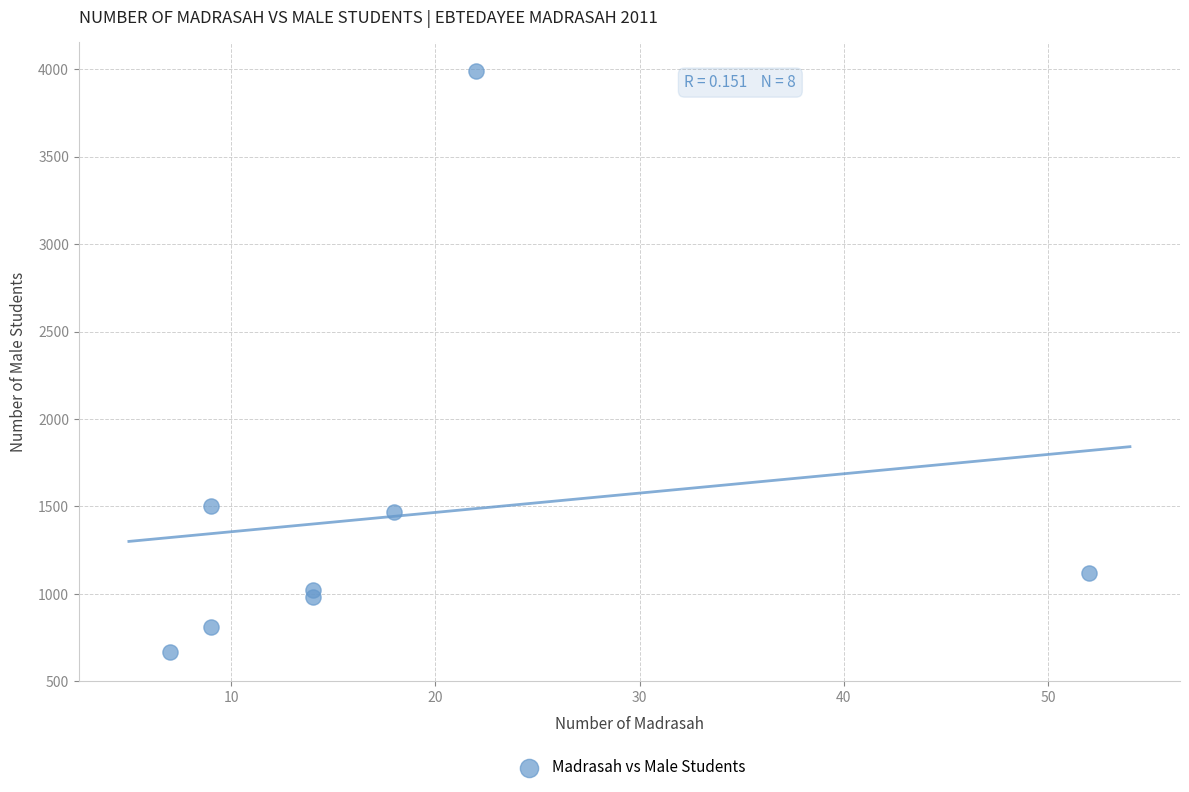

What is the average X value?

18